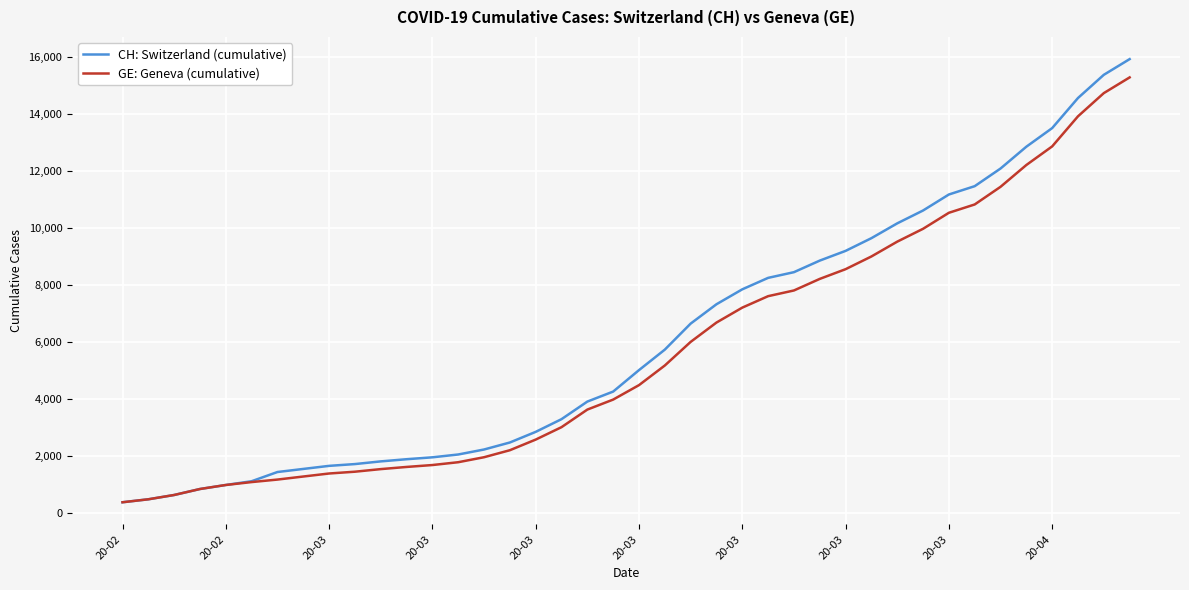

What is the maximum value shown in the chart?

15926